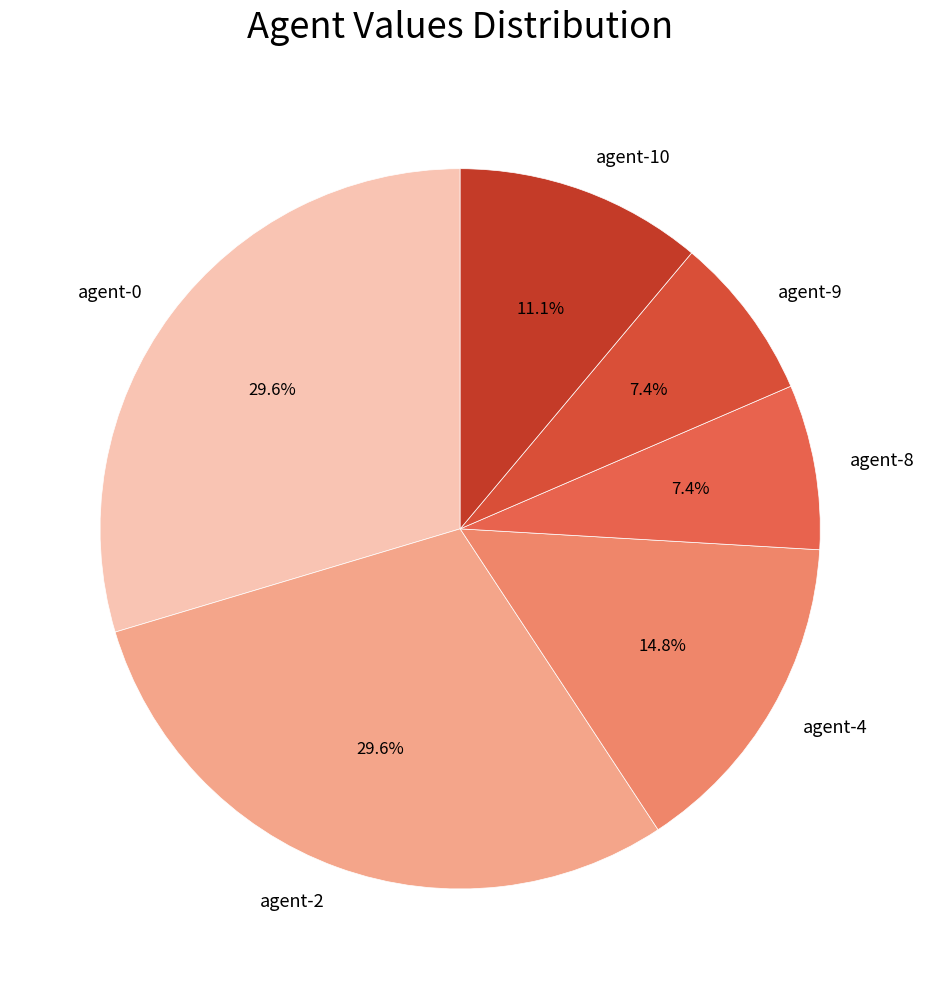

Is there any slice that represents more than half of the pie?

No